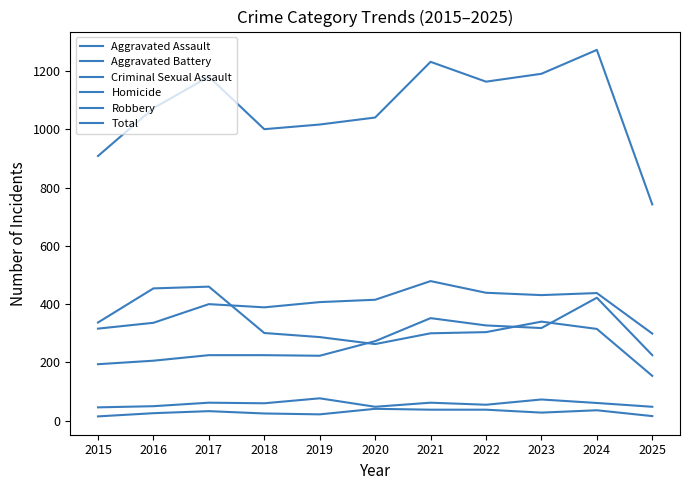

What is the sum of the Homicide values at 2020 and 2024?

77